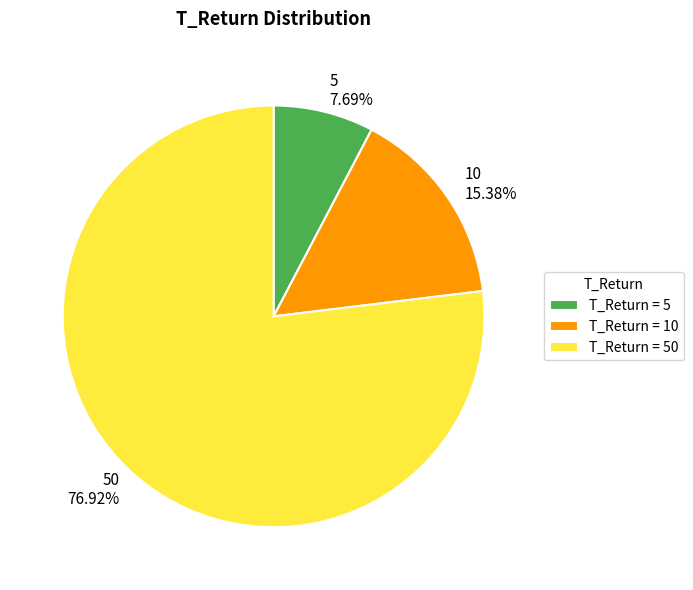

Which slice is the smallest?

5